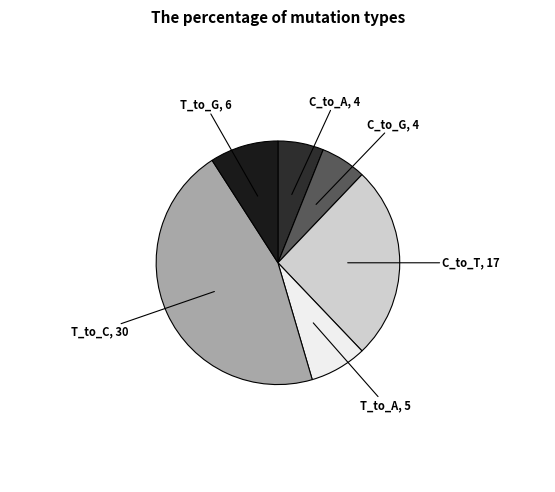

Does T_to_G represent more than half of the total?

No